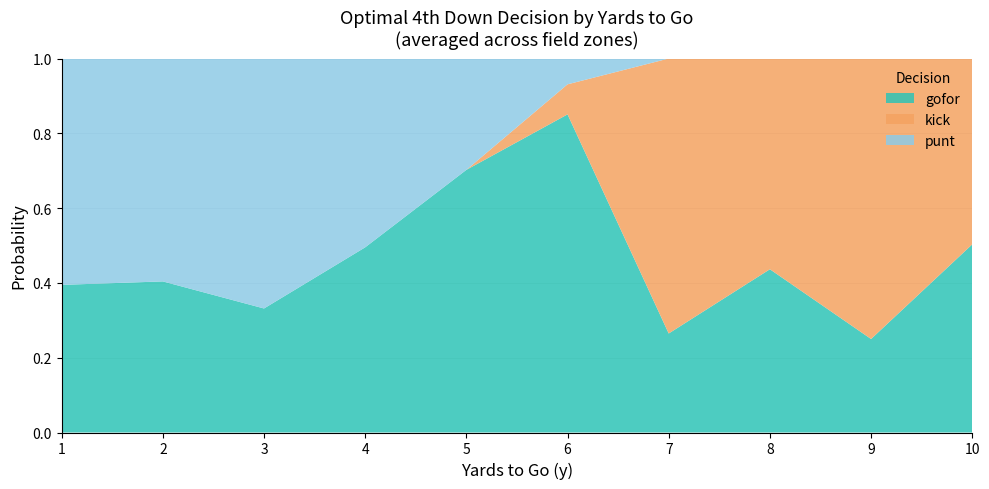

True or false: gofor has a value of 0.7 at 5.

True